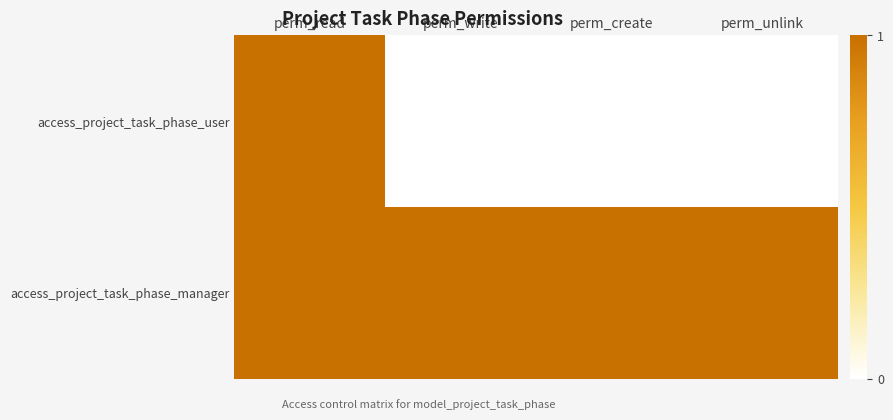

Rank the series by their average value, from highest to lowest.

access_project_task_phase_manager, access_project_task_phase_user